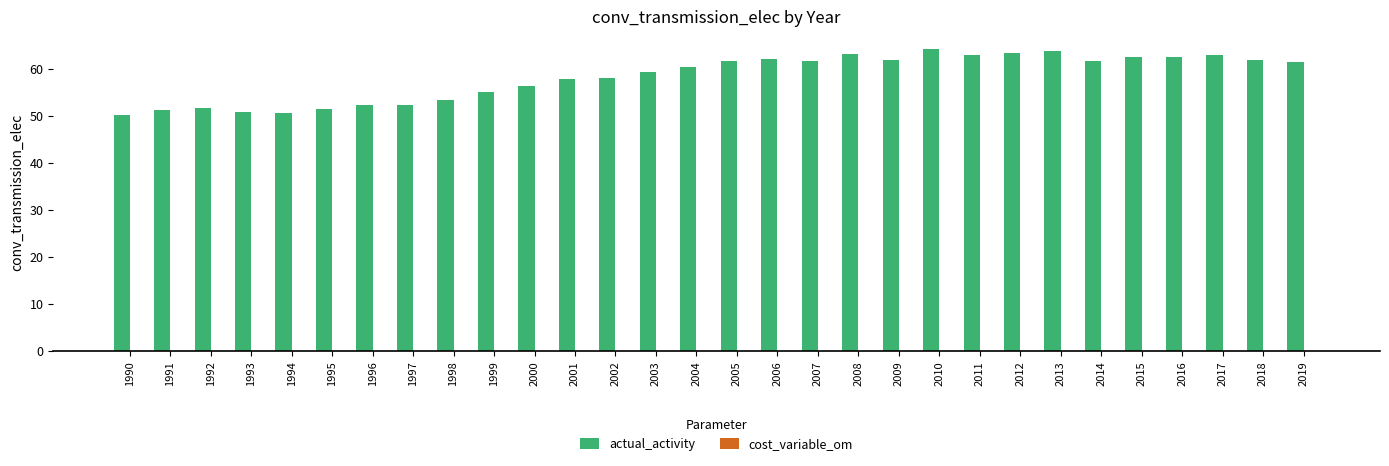

What is the greatest value displayed?

64.3